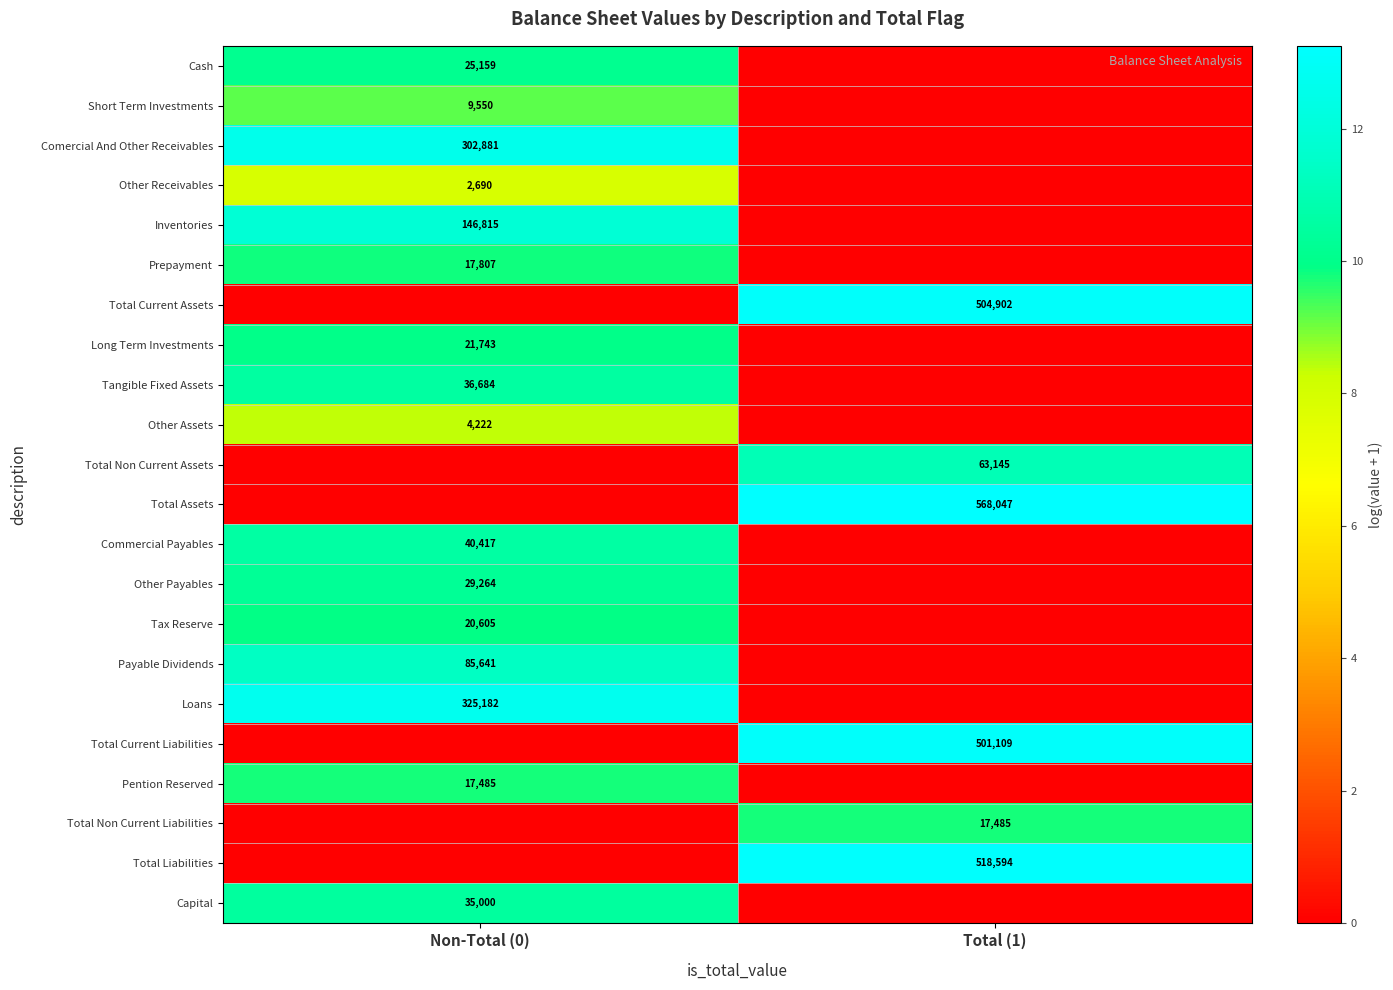

True or false: Total Non Current Assets has a value of 18.0 at Total (1).

False